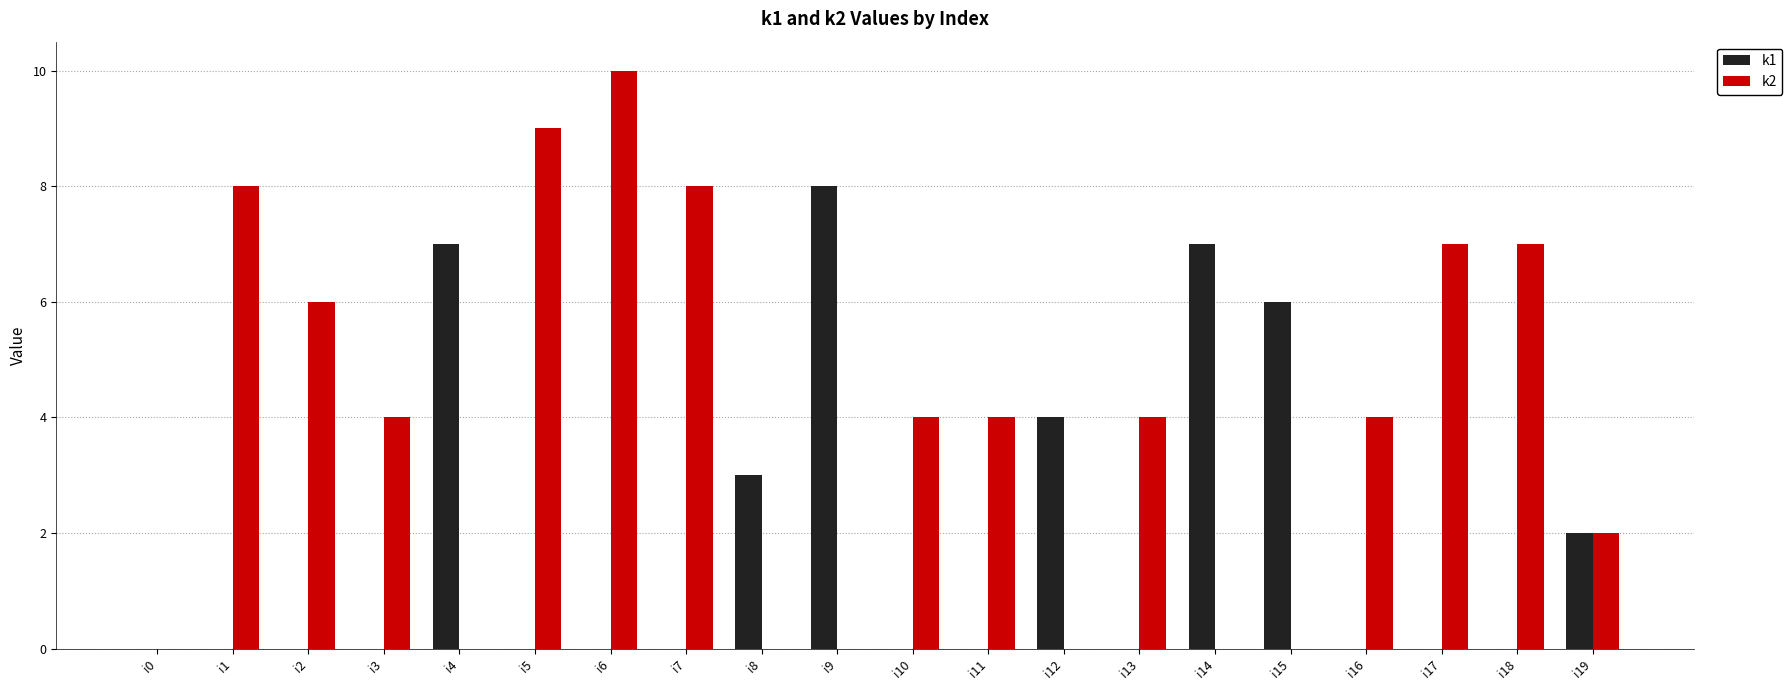

What are all the series names shown in the legend?

k1, k2